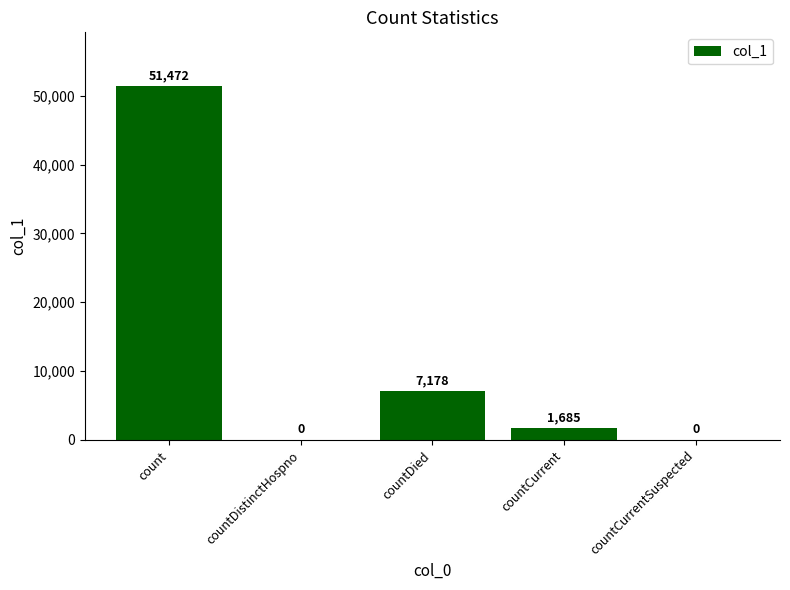

True or false: the data shows 7178 at countDied.

True